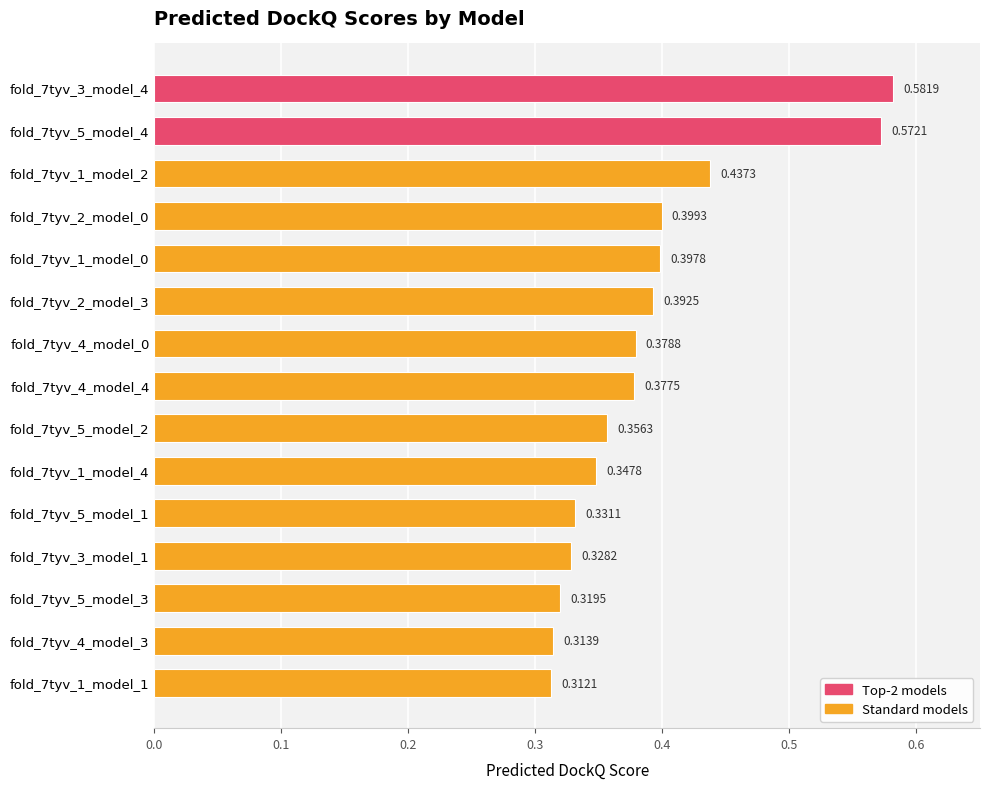

How many bars are there in total?

15